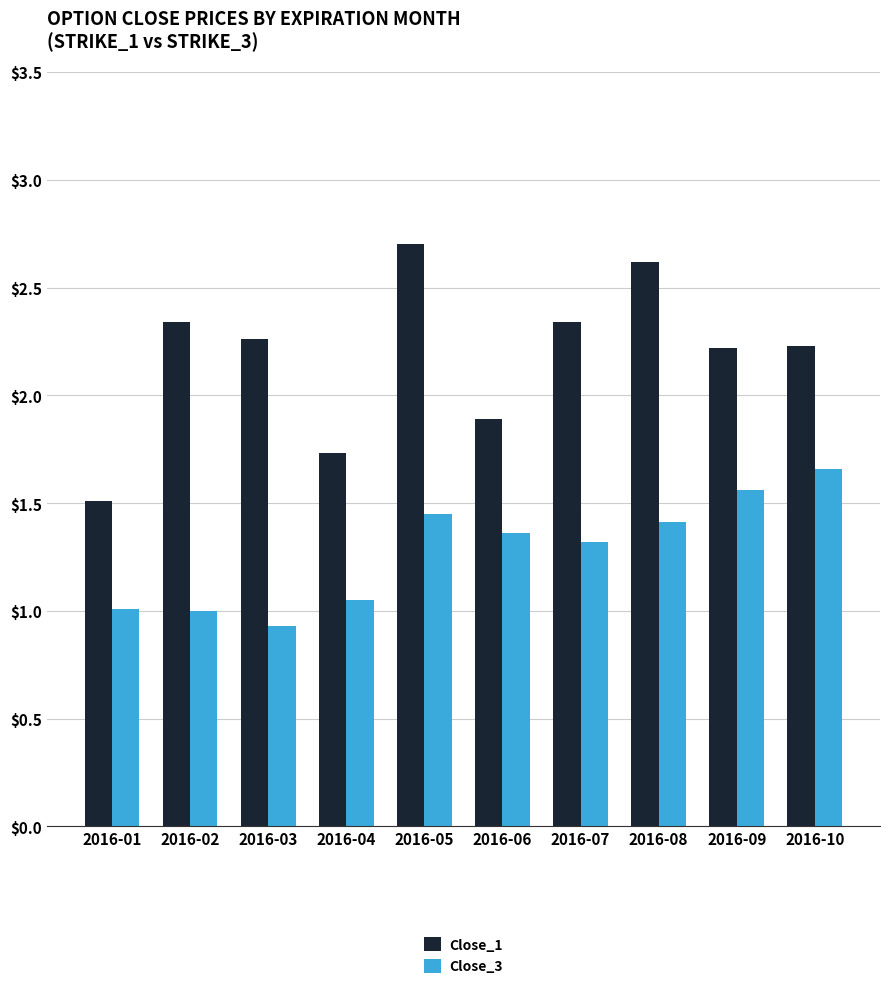

What is the maximum value for Close_1?

2.7